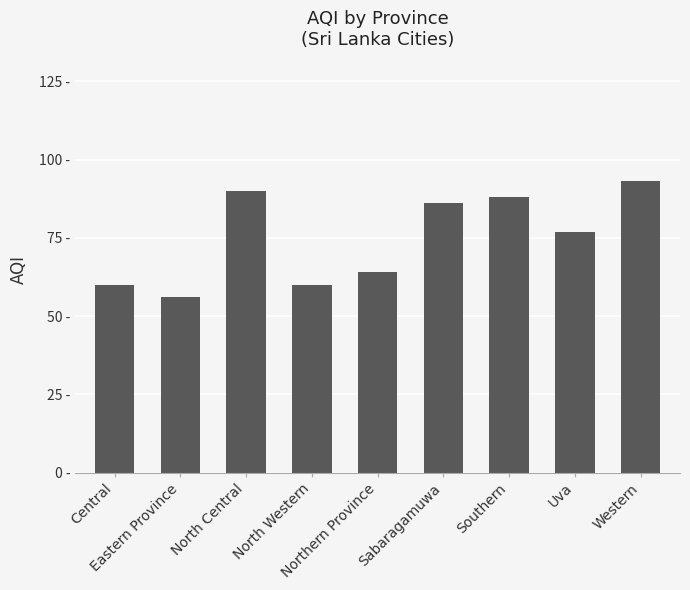

Does the chart contain any negative values?

No